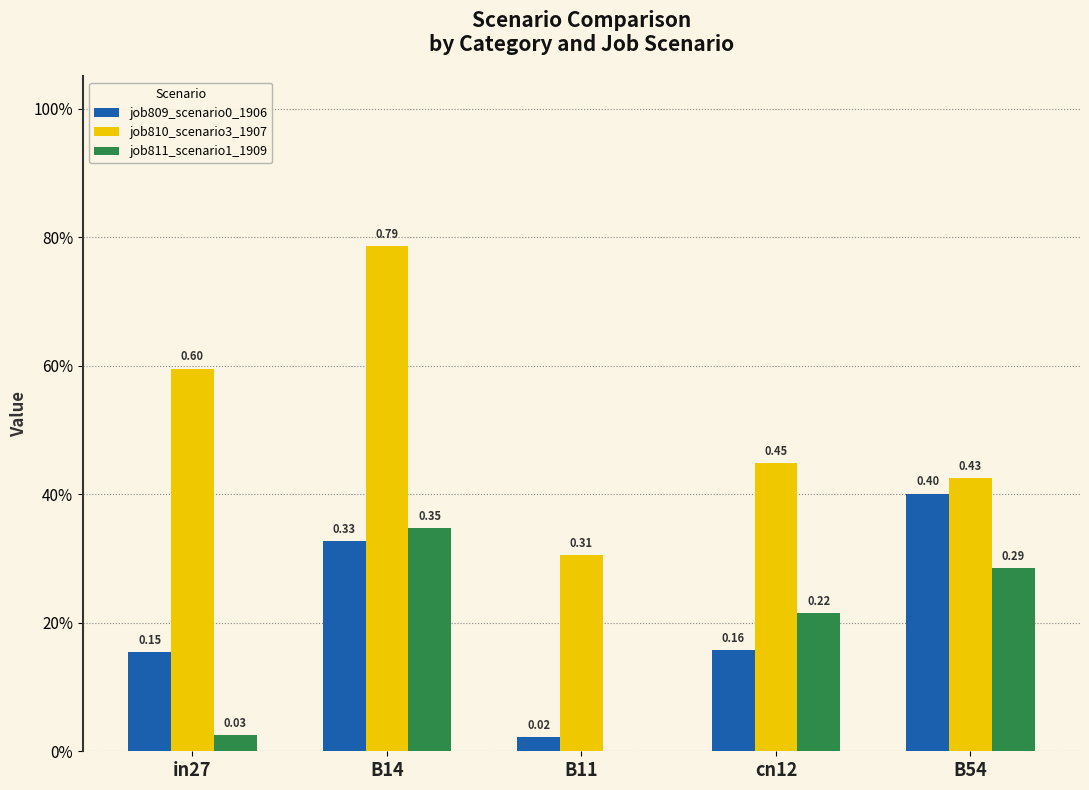

What is the difference between the maximum and second lowest values in the job810_scenario3_1907 series?

0.4